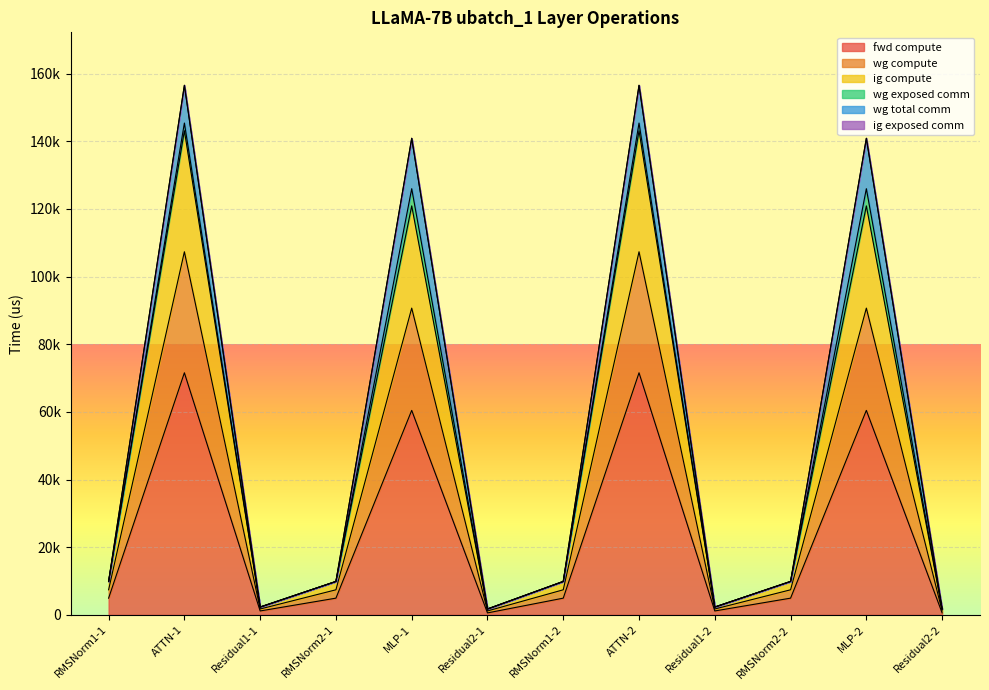

At which category does the chart reach its minimum across all series?

Residual2-1